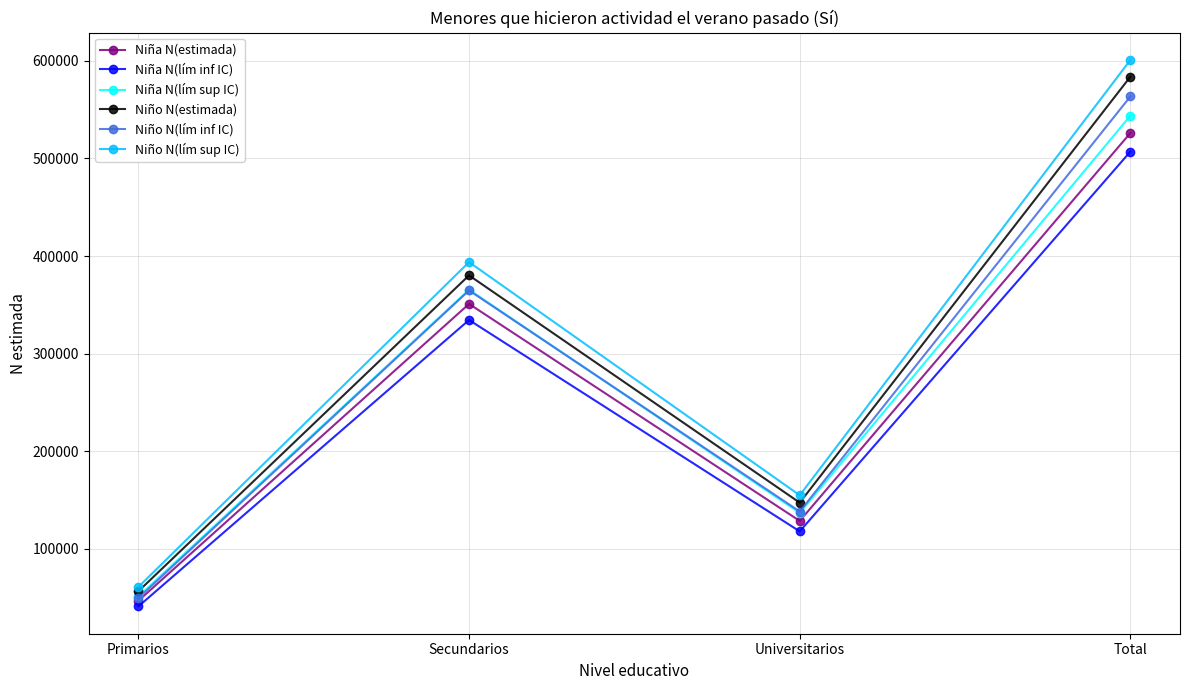

The Niña N(lím sup IC) series shows 100148 at Secundarios. True or false?

False